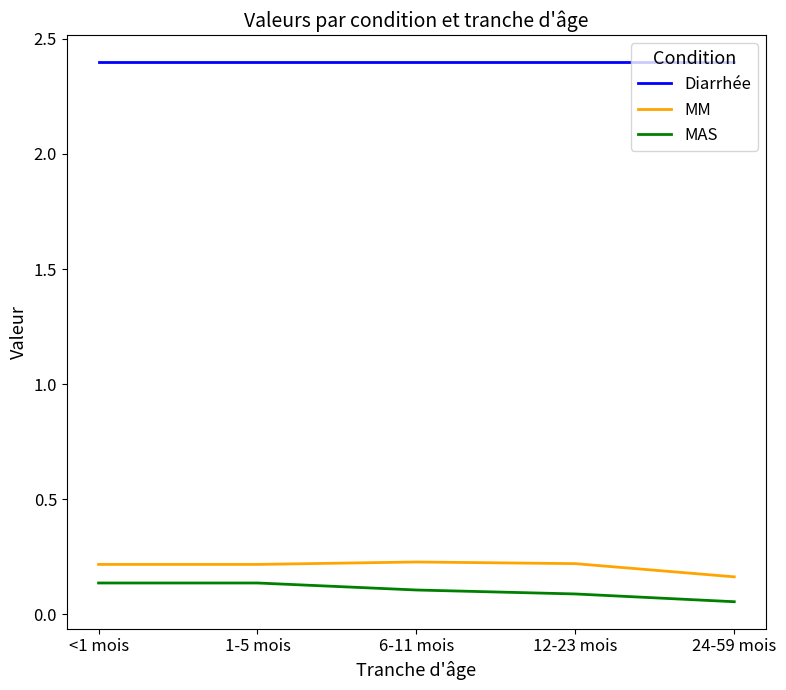

Which series has the largest total across all categories?

Diarrhée